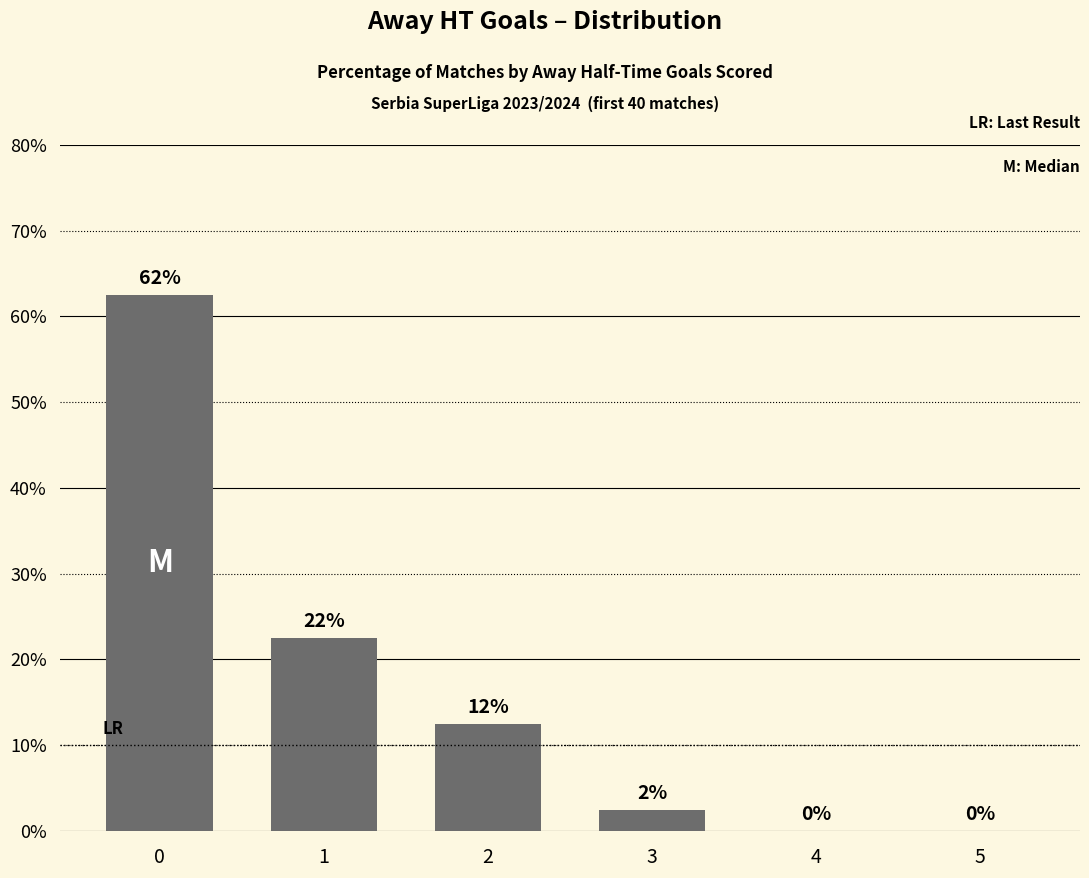

Approximately how many times larger is the value at 3 compared to 2?

0.2